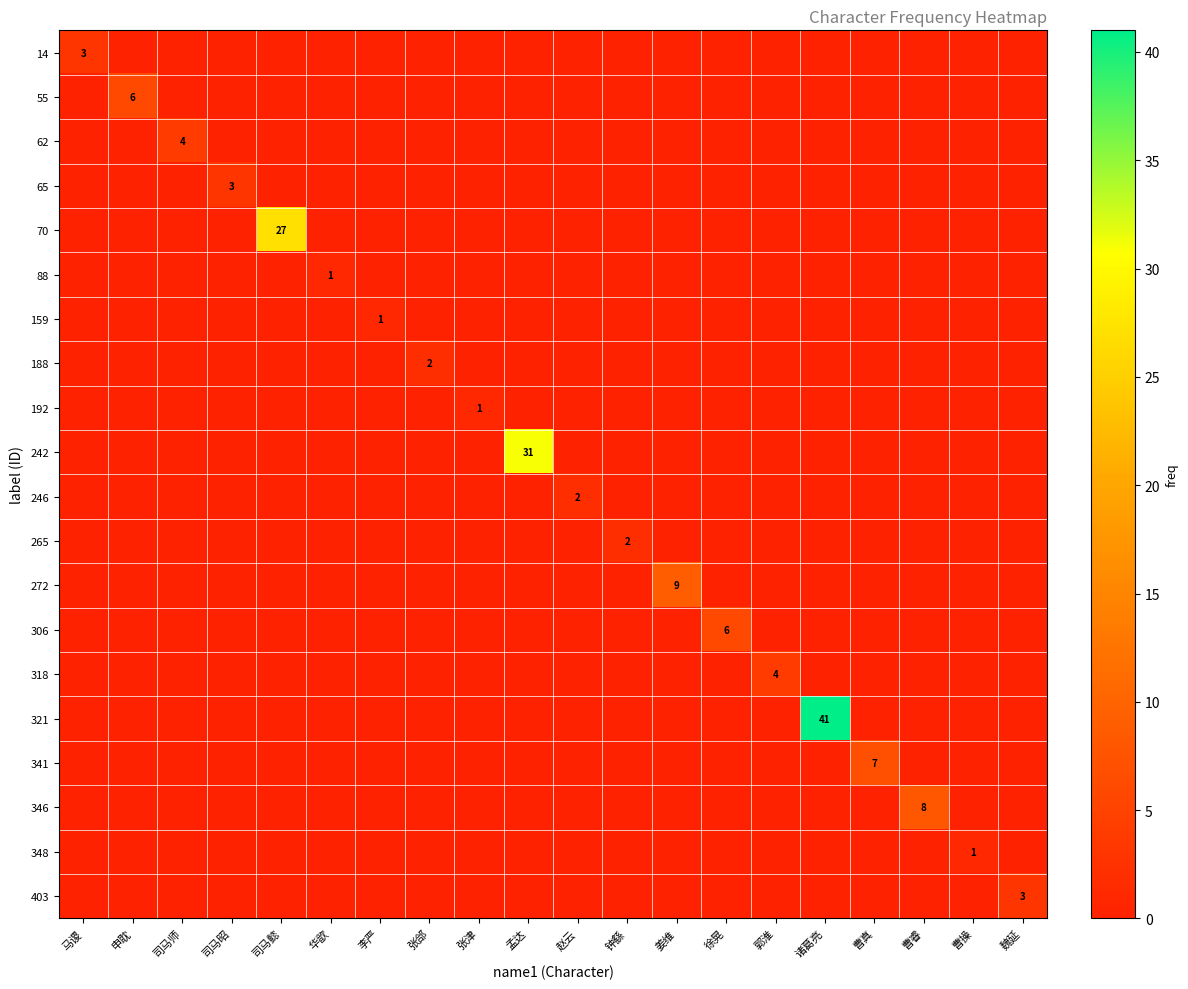

Count the number of data series in this chart.

20